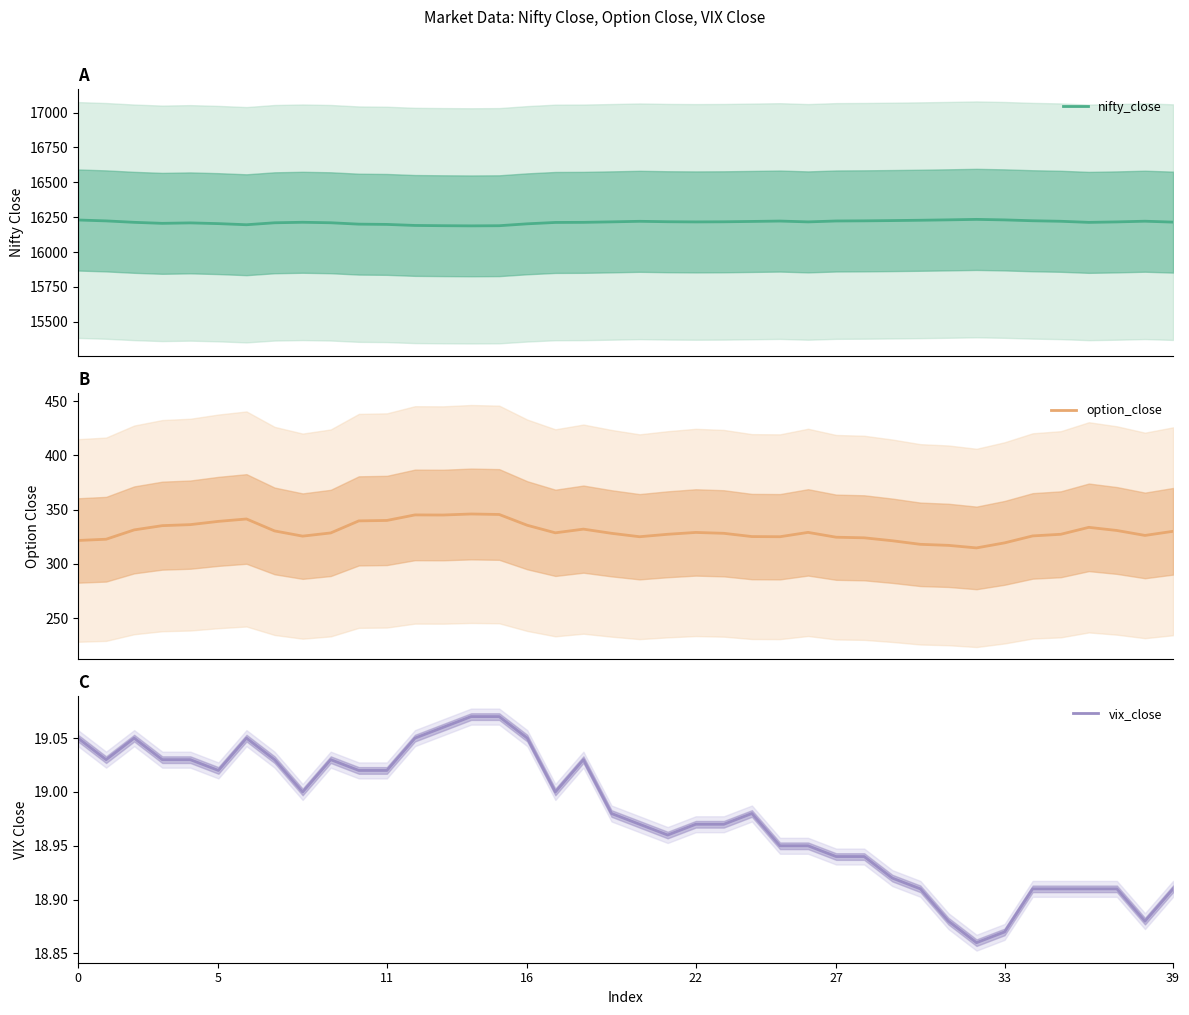

In option_close, how many points are higher than both neighbors (excluding endpoints)?

7